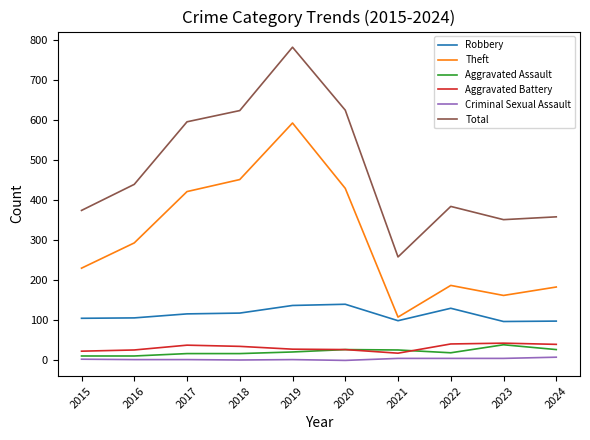

Is this an area chart (filled region under the line)?

No